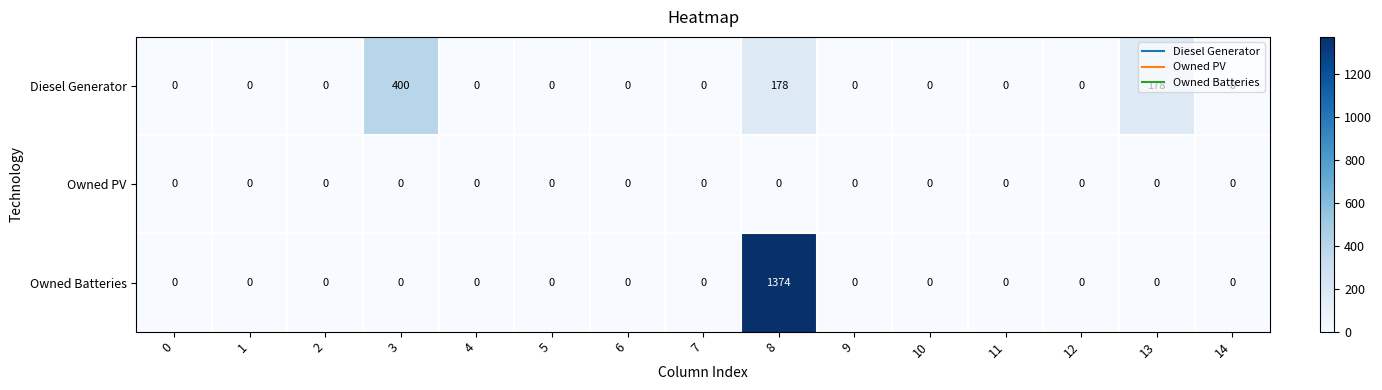

List the series in order of their peak value, highest first.

Owned Batteries, Diesel Generator, Owned PV